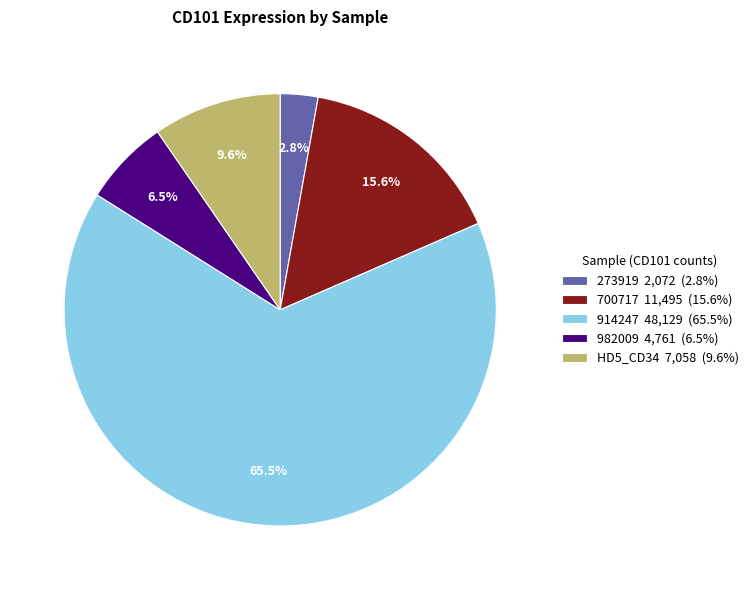

What percentage is NOT represented by 700717 11,495 (15.6%)?

84.4%